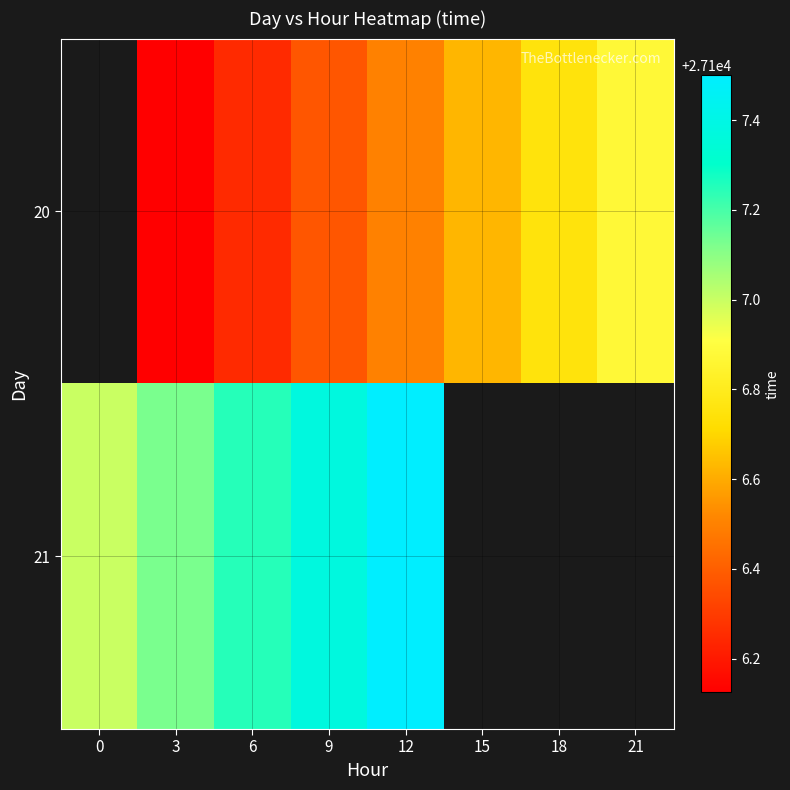

True or false: 21 has a value of 10323.9 at 6.

False